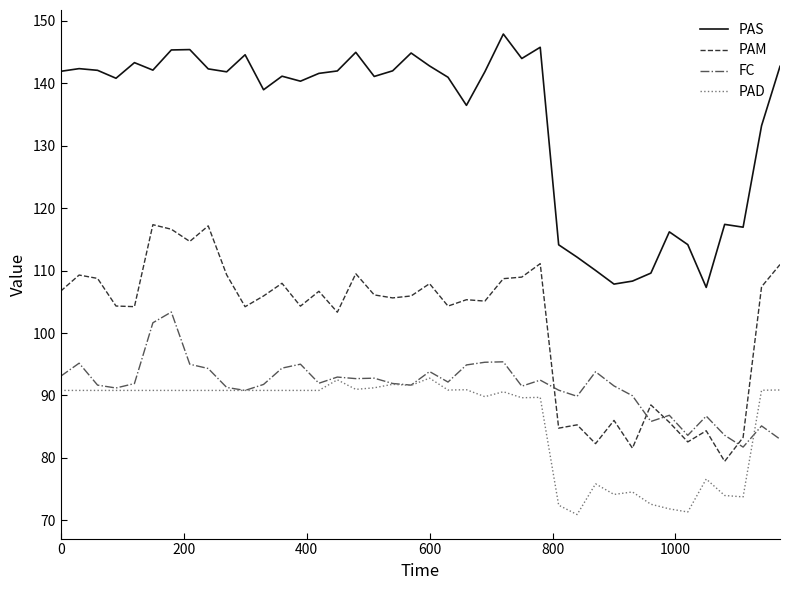

Which series has the largest total across all categories?

PAS